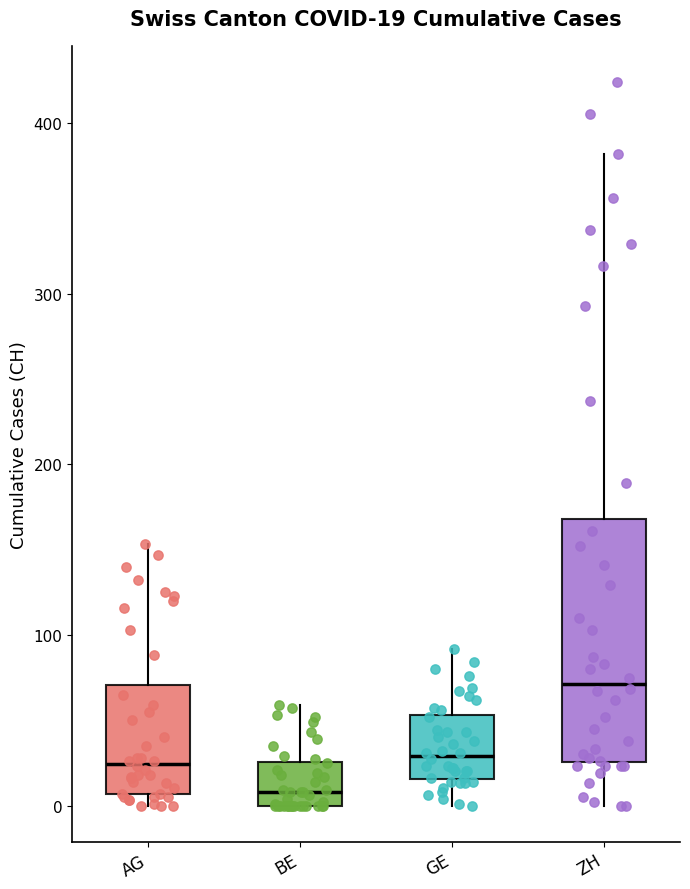

Which box has the lowest median line?

BE